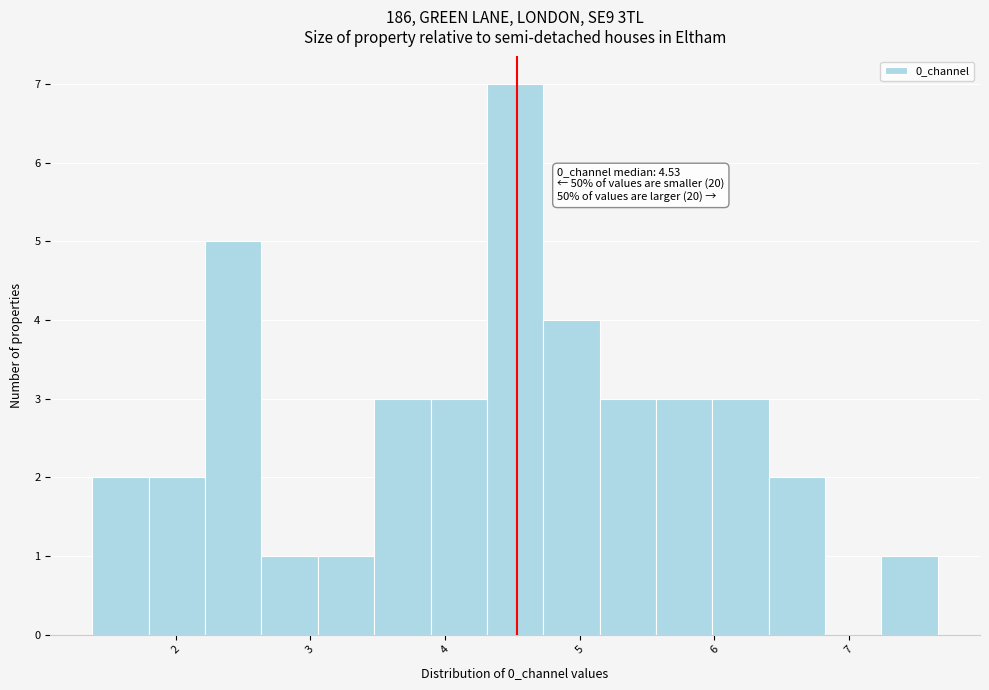

Which range on the x-axis has the tallest bar?

4.3 to 4.7